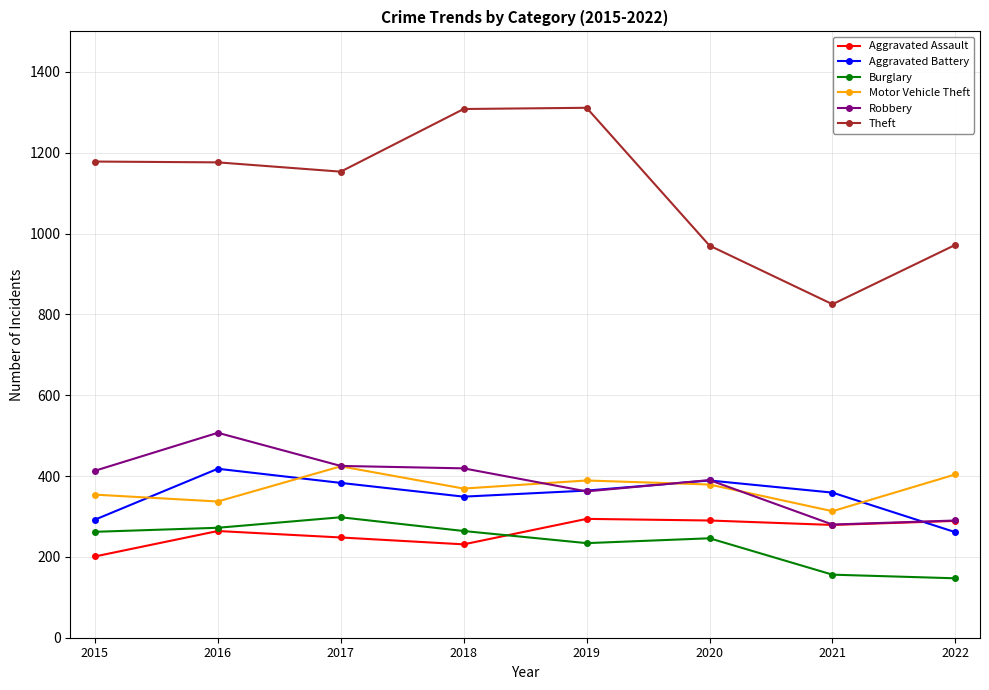

What is the spread (max minus min) of values at 2017?

905